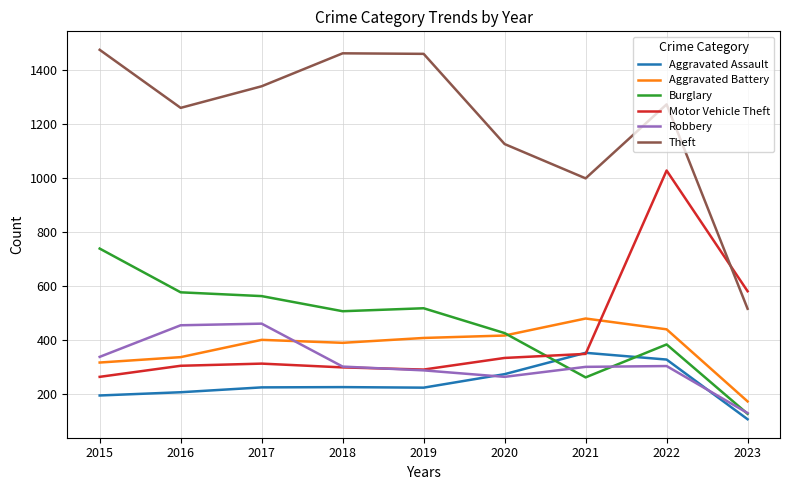

At which category is the sum across all series the highest?

2022